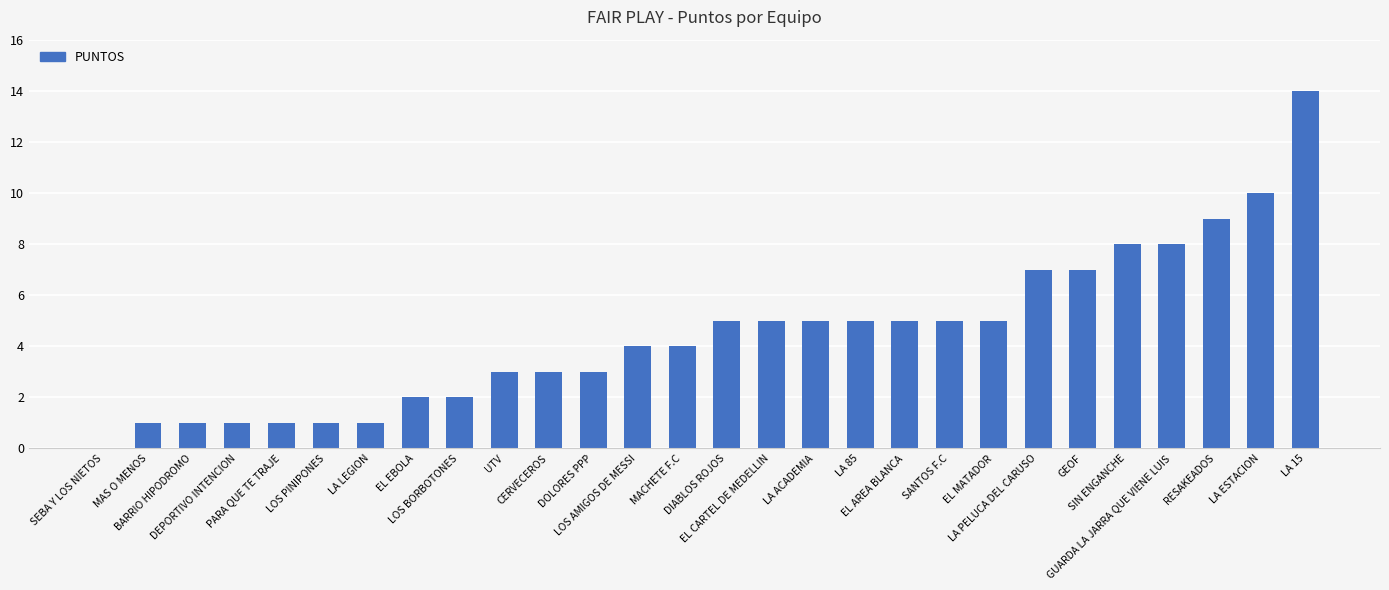

Reading left to right, extract all data points from this chart.

SEBA Y LOS NIETOS=0	MAS O MENOS=1	BARRIO HIPODROMO=1	DEPORTIVO INTENCION=1	PARA QUE TE TRAJE=1	LOS PINIPONES=1	LA LEGION=1	EL EBOLA=2	LOS BORBOTONES=2	UTV=3	CERVECEROS=3	DOLORES PPP=3	LOS AMIGOS DE MESSI=4	MACHETE F.C=4	DIABLOS ROJOS=5	EL CARTEL DE MEDELLIN=5	LA ACADEMIA=5	LA 85=5	EL AREA BLANCA=5	SANTOS F.C=5	EL MATADOR=5	LA PELUCA DEL CARUSO=7	GEOF=7	SIN ENGANCHE=8	GUARDA LA JARRA QUE VIENE LUIS=8	RESAKEADOS=9	LA ESTACION=10	LA 15=14